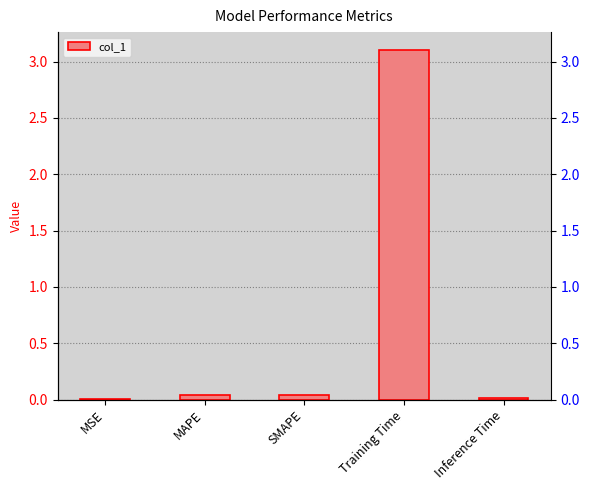

Reading left to right, list all the values displayed in this chart.

MSE=0.0	MAPE=0.0	SMAPE=0.0	Training Time=3.1	Inference Time=0.0